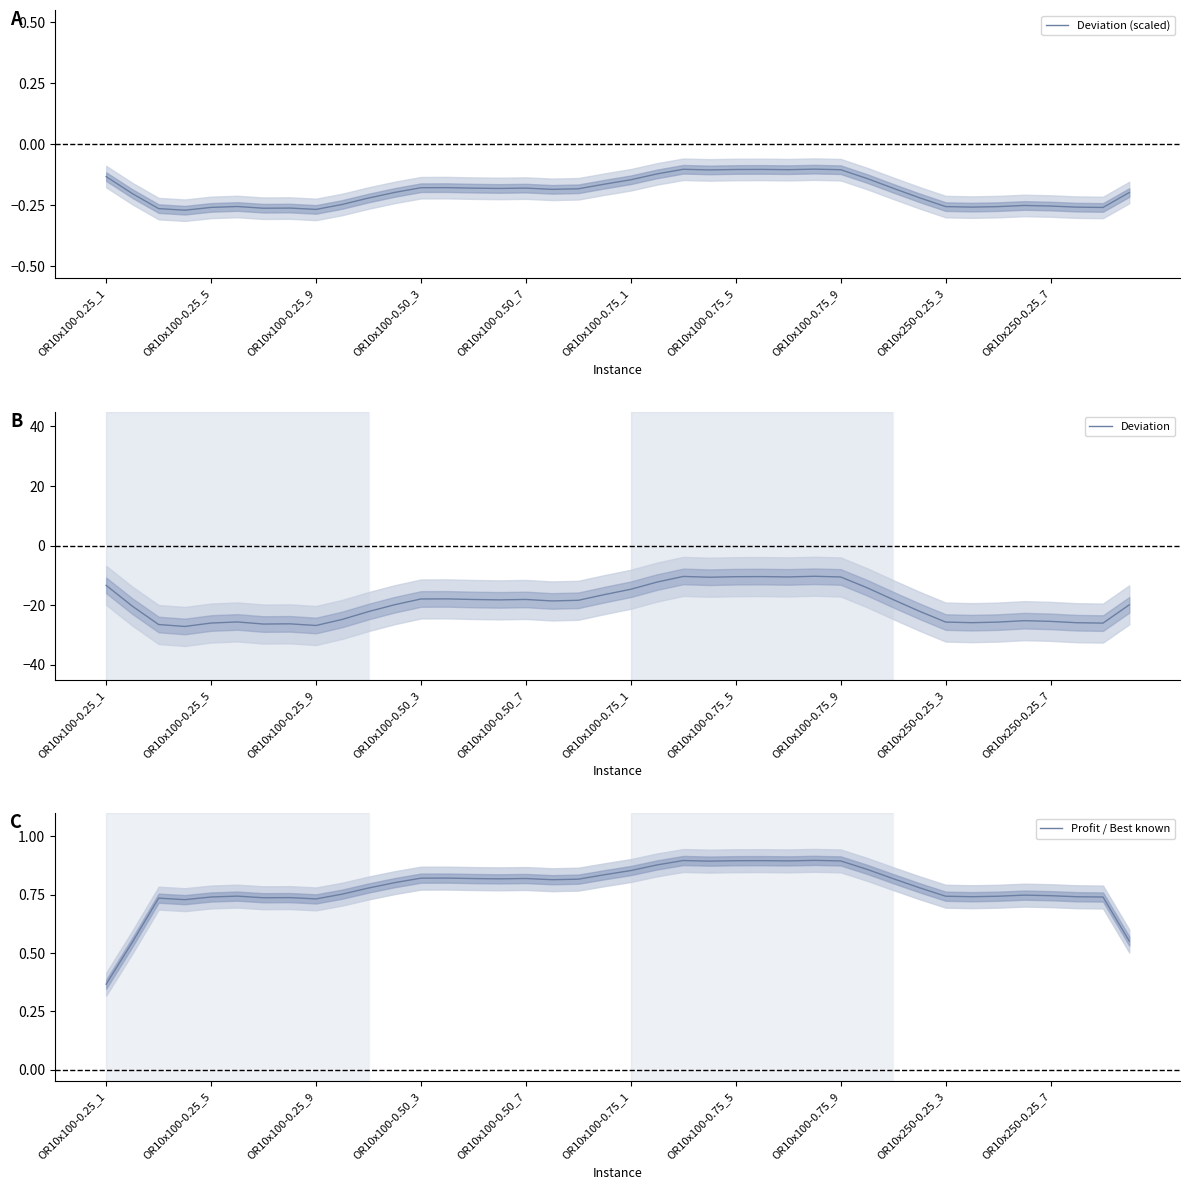

The value of Deviation (scaled) at OR10x100-0.50_7 is -0.0. True or false?

False